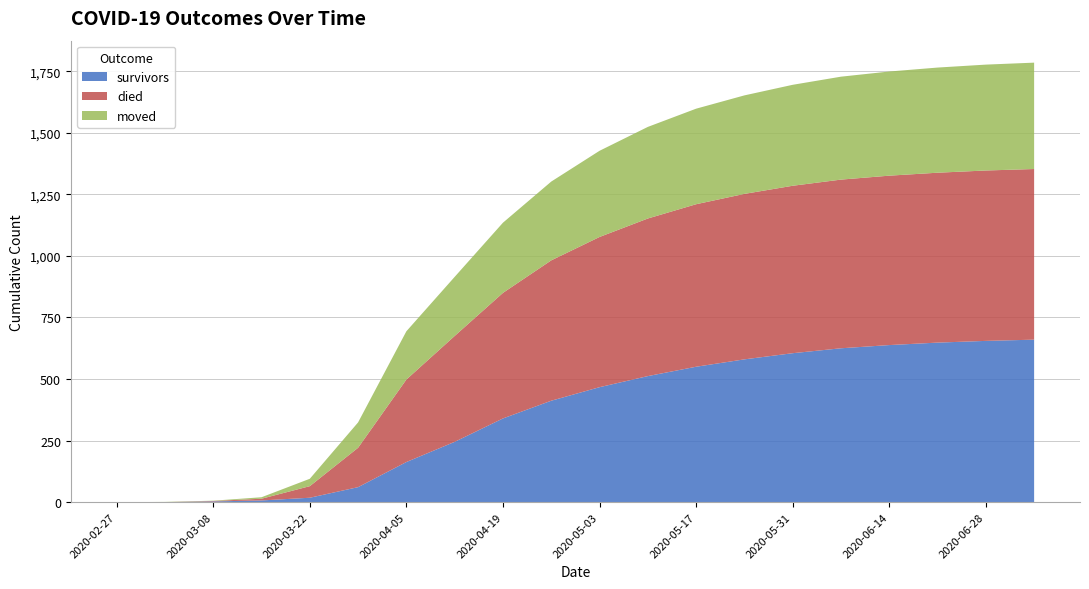

Reading left to right, transcribe all the data shown in this chart.

survivors: 0	0	3	7	18	61	163	245	340	412	467	512	550	580	605	625	638	648	655	660
died: 0	0	2	7	47	160	335	430	510	570	610	640	660	672	680	685	688	690	692	693
moved: 0	1	1	6	30	103	196	240	285	320	350	372	388	400	410	418	423	427	430	432